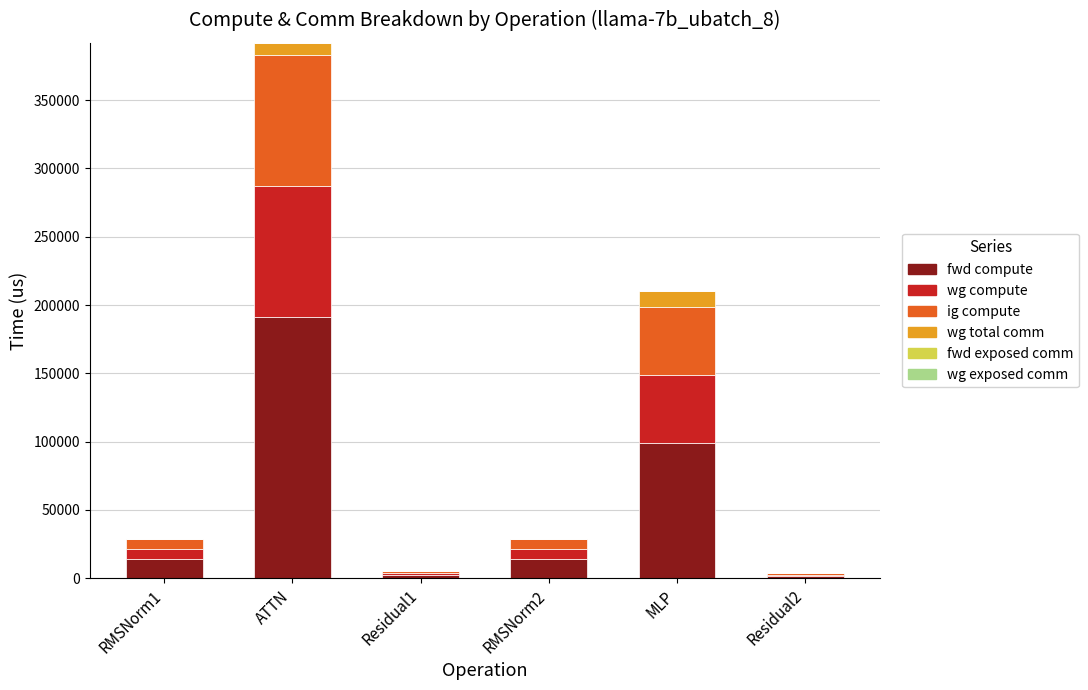

At which category is the sum across all series the highest?

ATTN